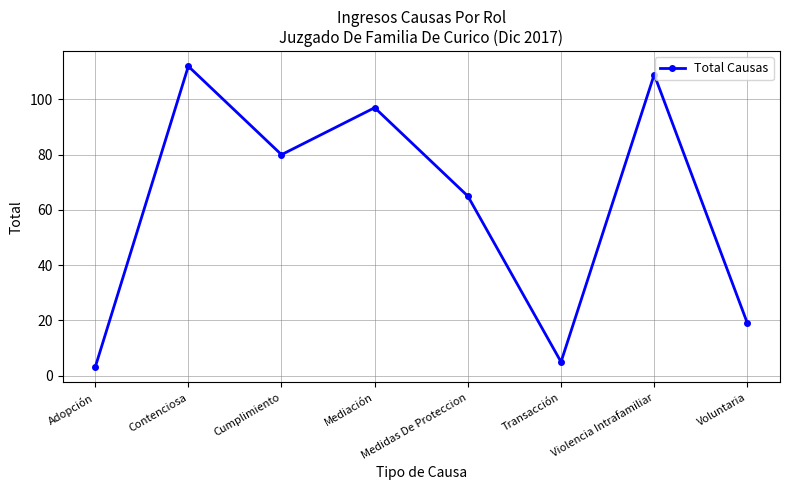

What is the sum of the values at Cumplimiento and Mediación?

177